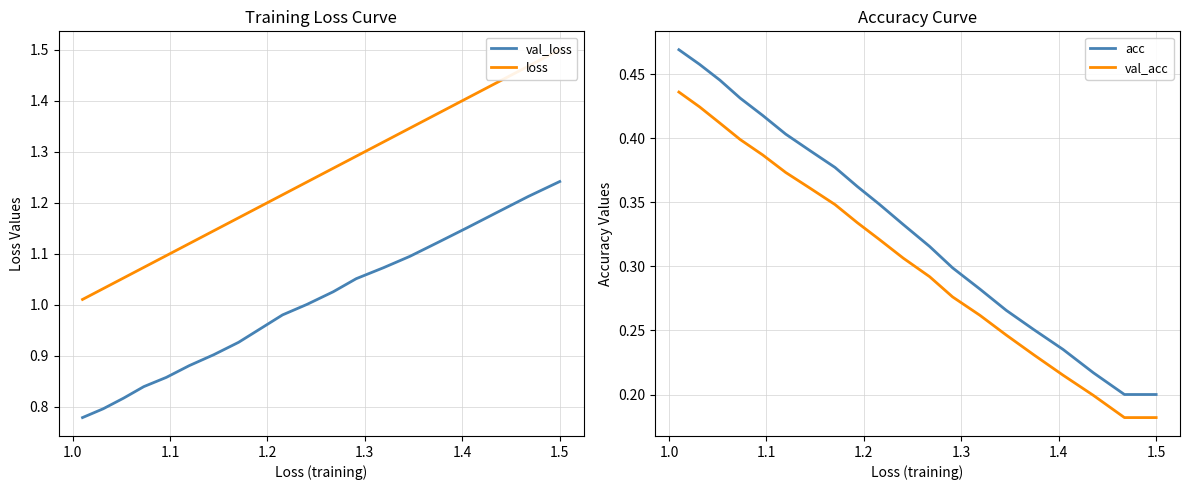

How many lines are shown in the chart?

4